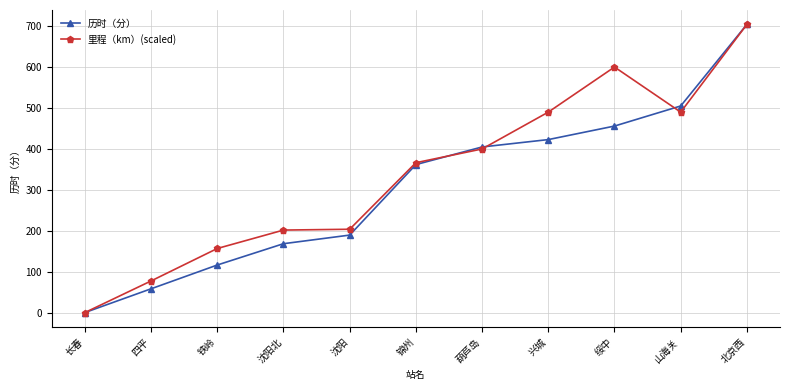

Which category has the lowest value in the 里程（km）(scaled) series?

长春